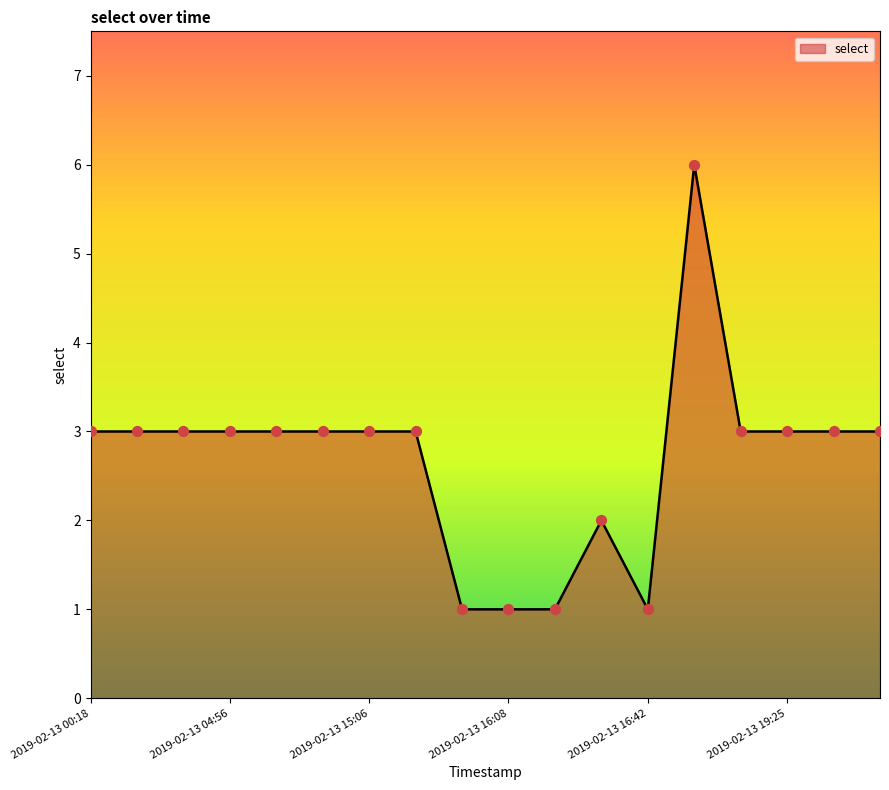

What is the difference between the maximum and minimum values?

5